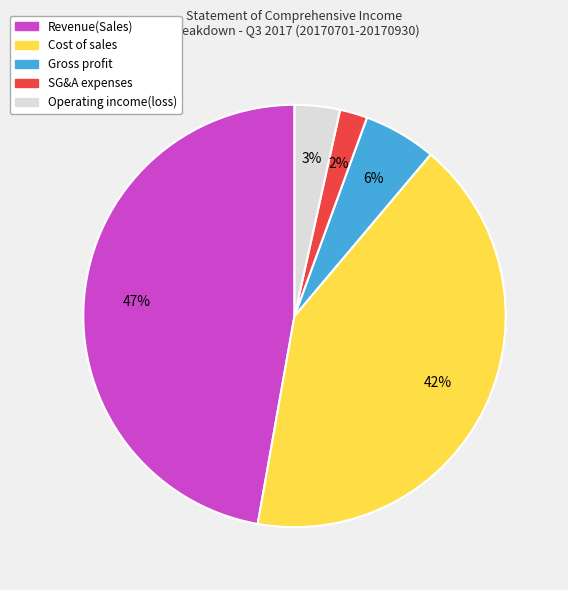

To the nearest percent, what is the difference between the largest and smallest slice percentages?

45%